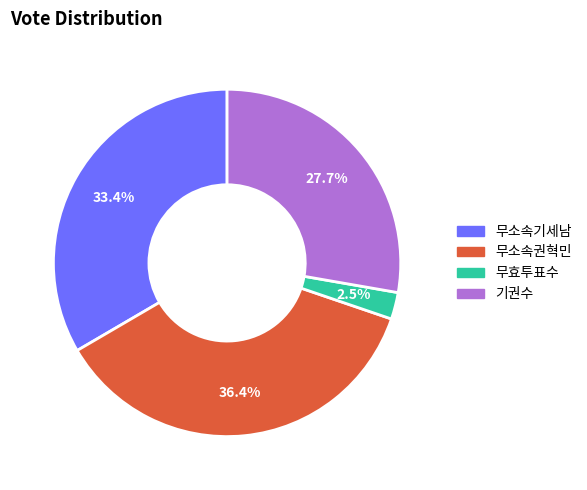

Which slice is the smallest?

무효투표수